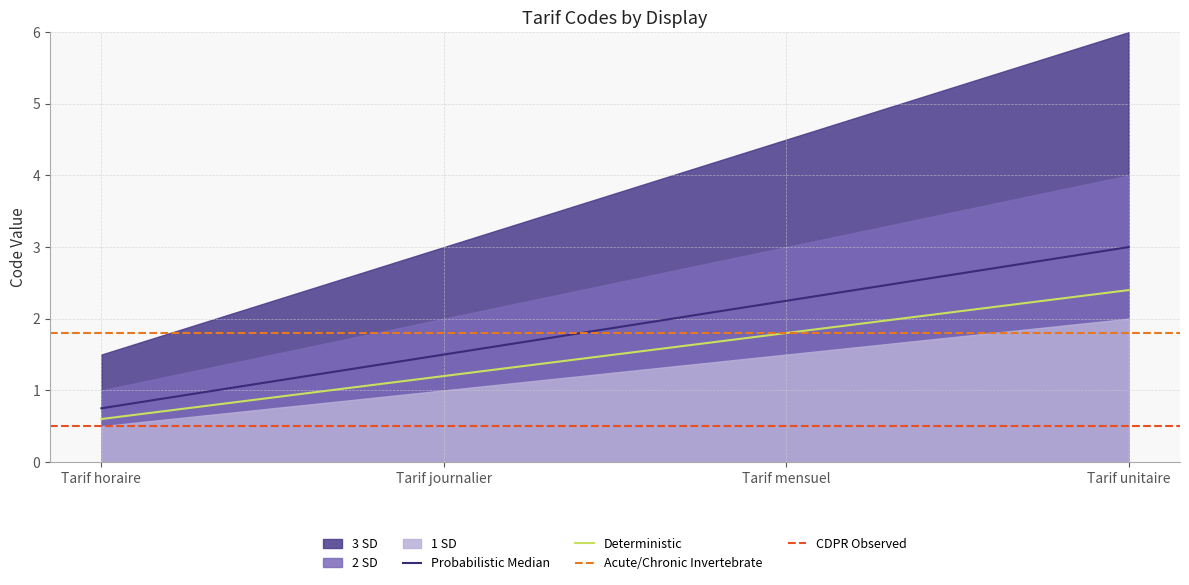

What is the sum of the values at Tarif unitaire and Tarif journalier?

4.5